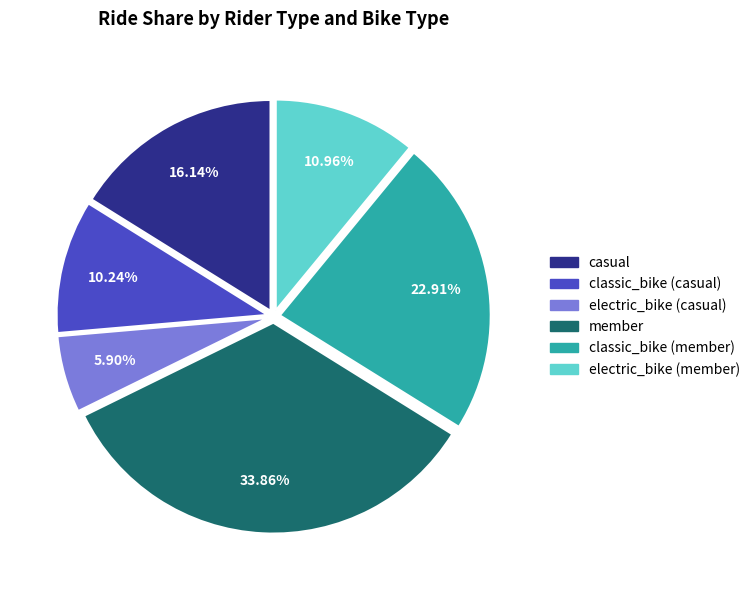

Between electric_bike (casual) and classic_bike (member), which is larger?

classic_bike (member)